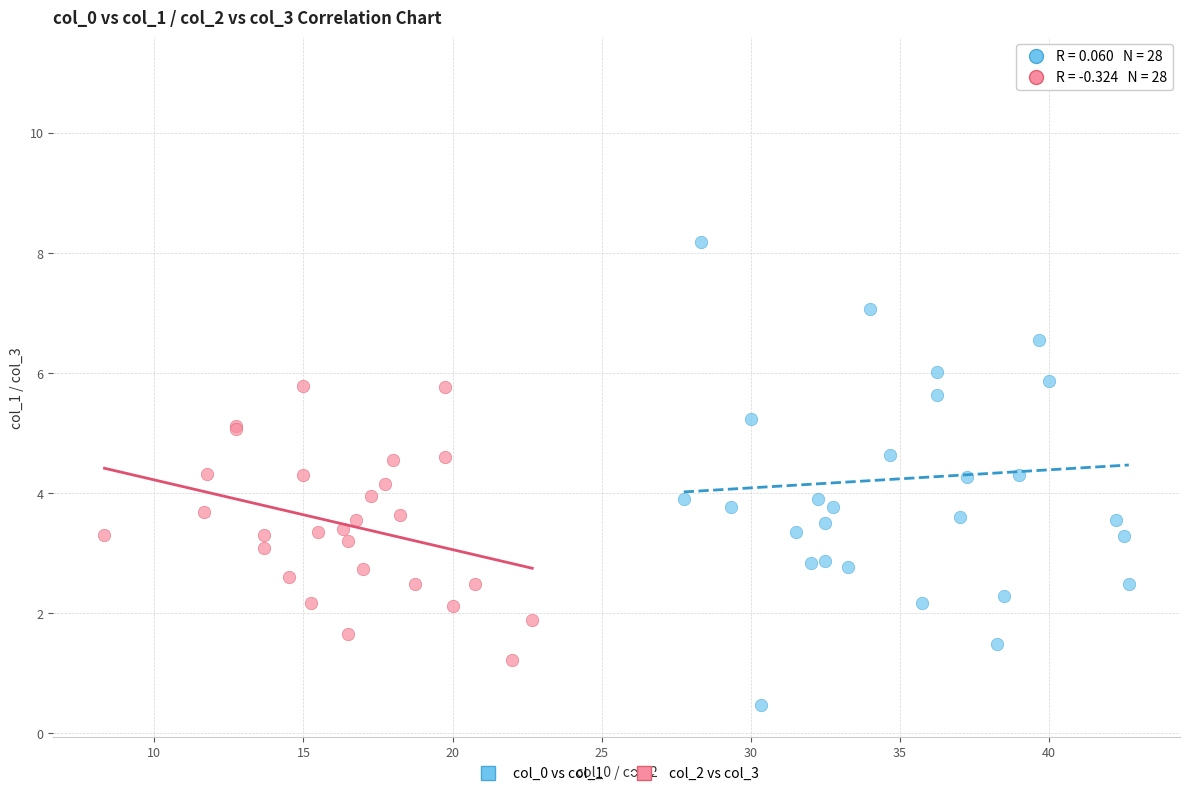

Which series reaches the maximum Y coordinate?

col_0 vs col_1